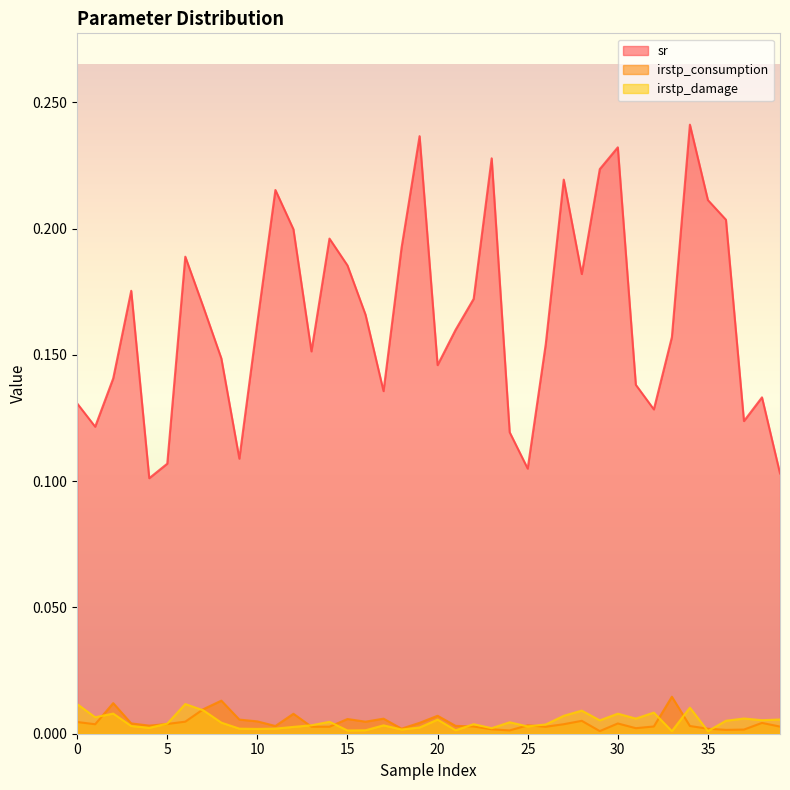

Does the chart display data point markers on the line(s)?

No